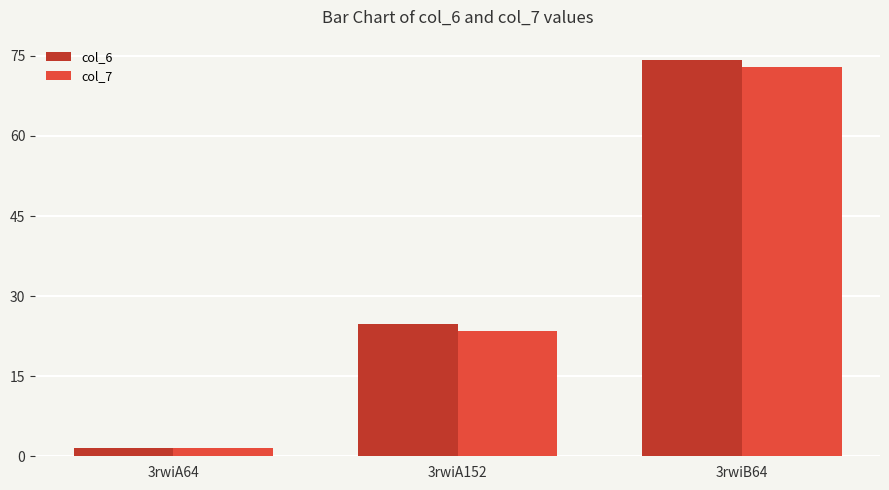

What is the label of the 3rd bar from the left?

3rwiB64